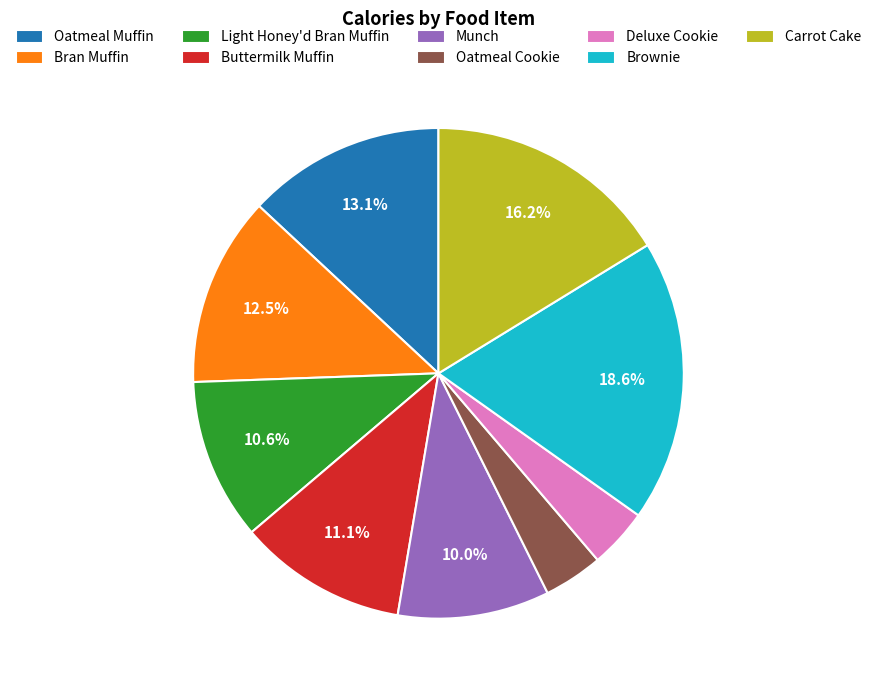

Combined, do Light Honey'd Bran Muffin and Buttermilk Muffin account for over 50%?

No